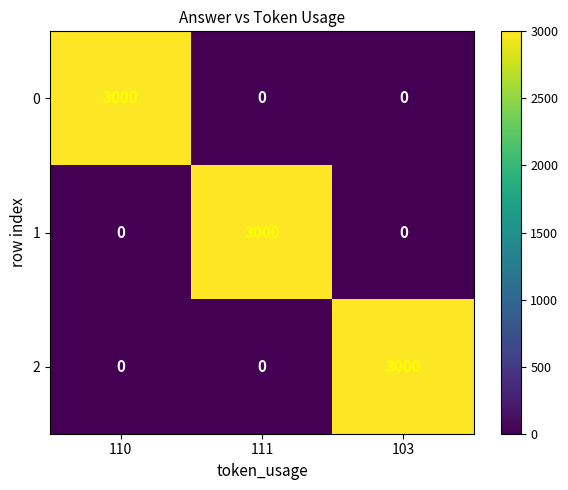

List the series in order of their peak value, highest first.

0, 1, 2